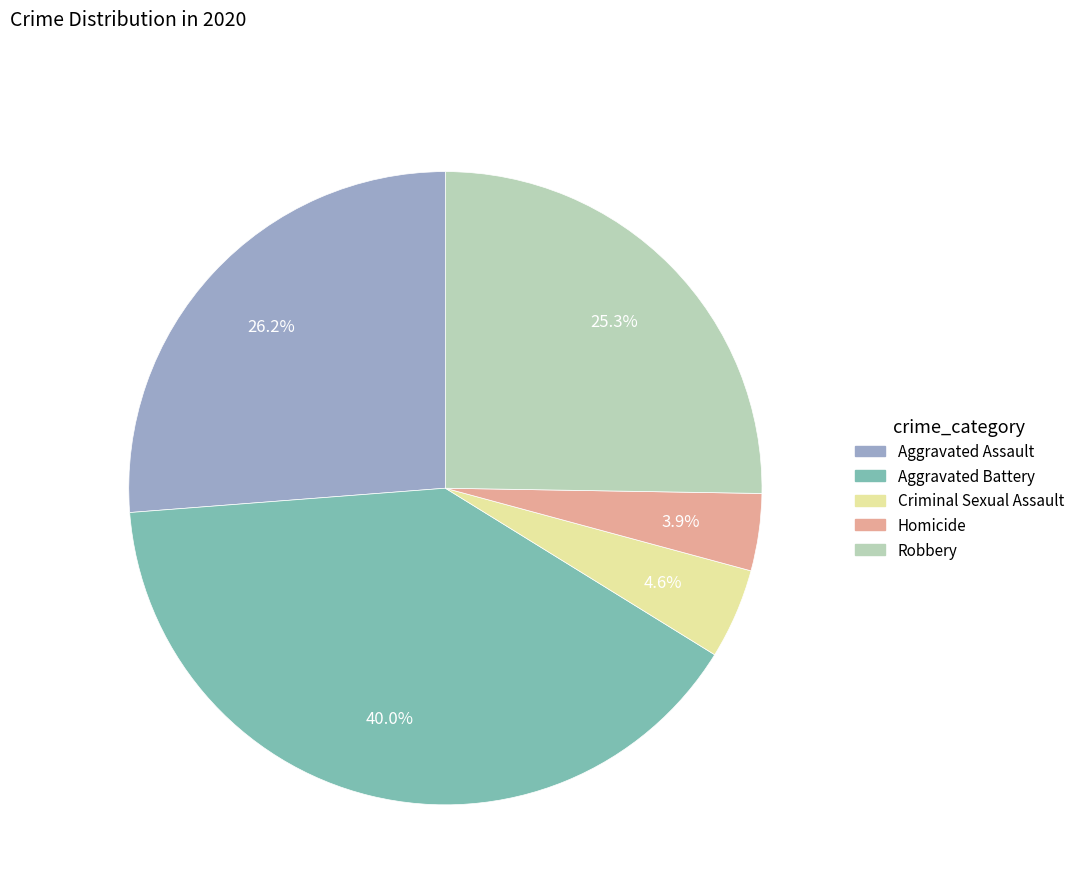

Is Robbery the majority of the pie?

No